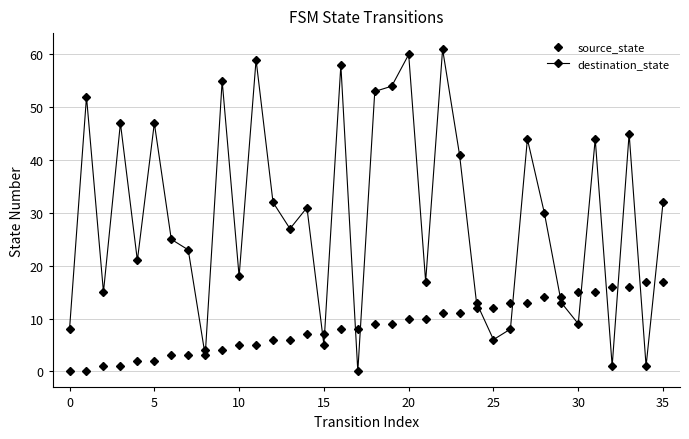

What is the maximum value shown in the chart?

61